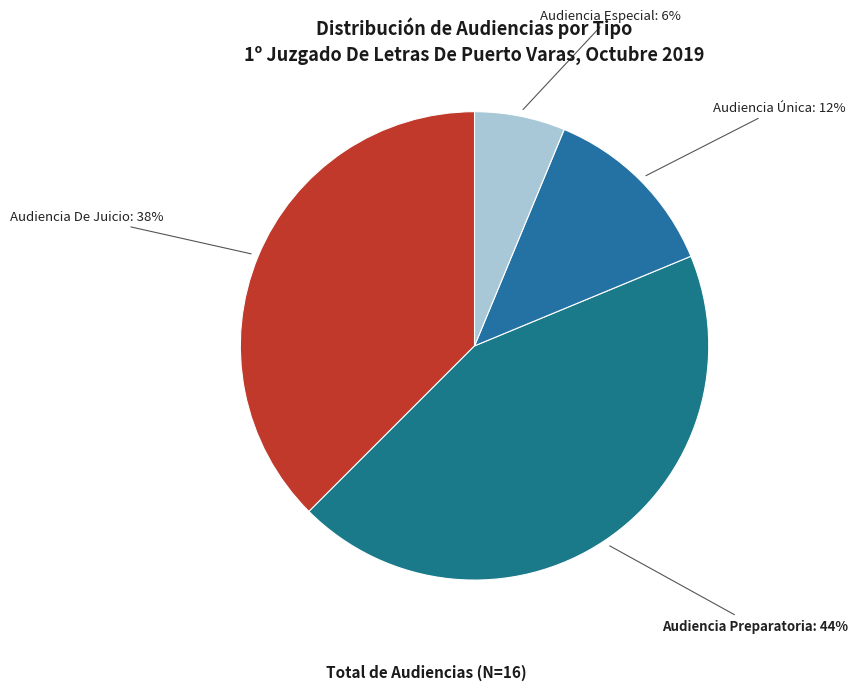

What is the ratio of the value at Audiencia De Juicio to the value at Audiencia Preparatoria?

0.9